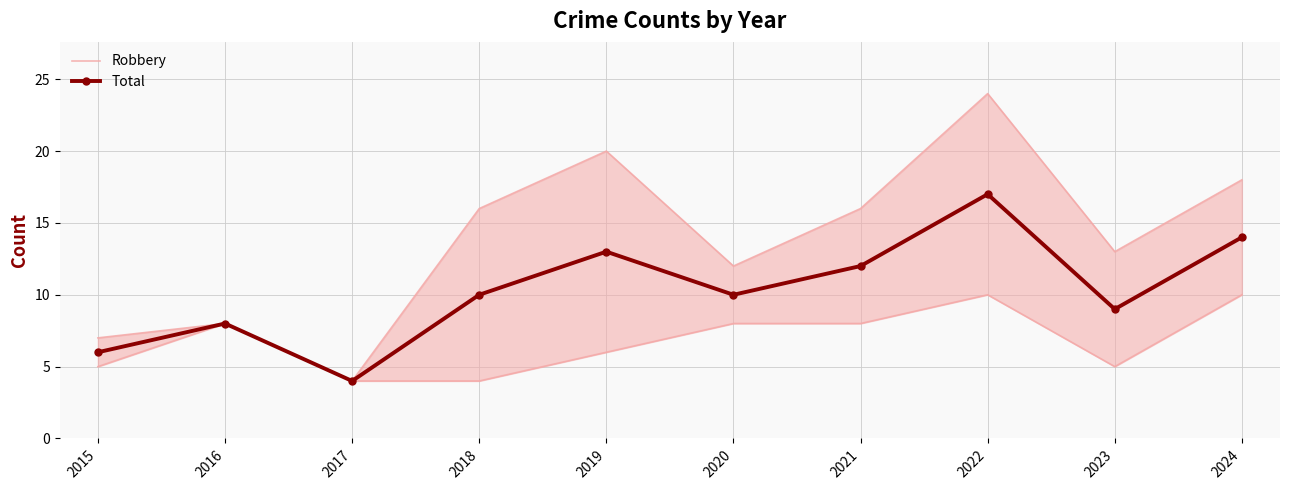

Which series has the largest total across all categories?

Total